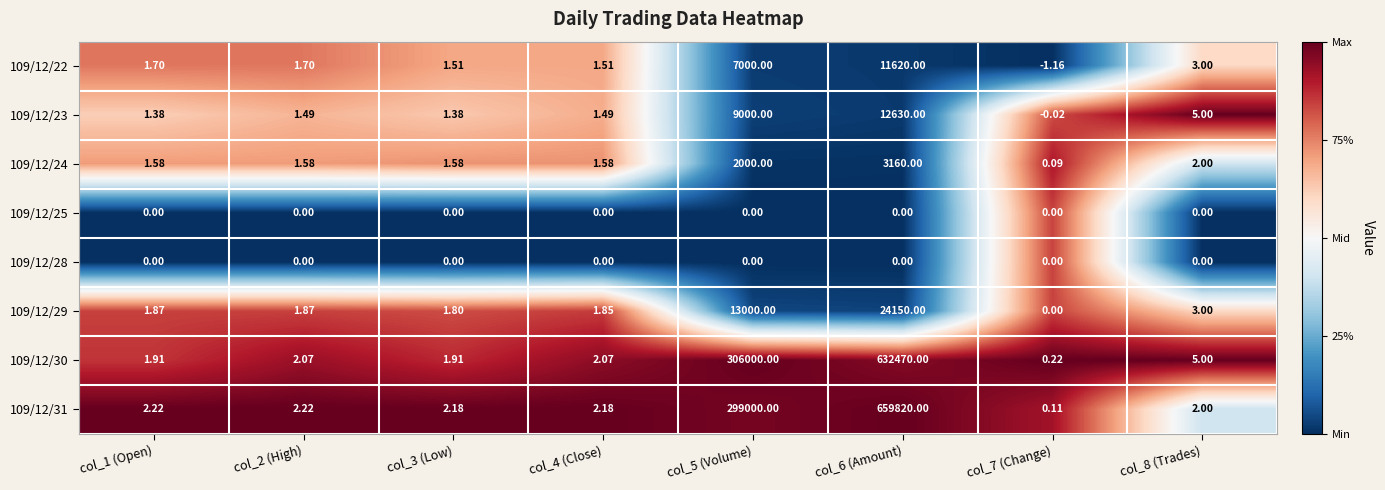

Is the value of 109/12/28 at col_3 (Low) greater than the value of 109/12/29 at col_3 (Low)?

No